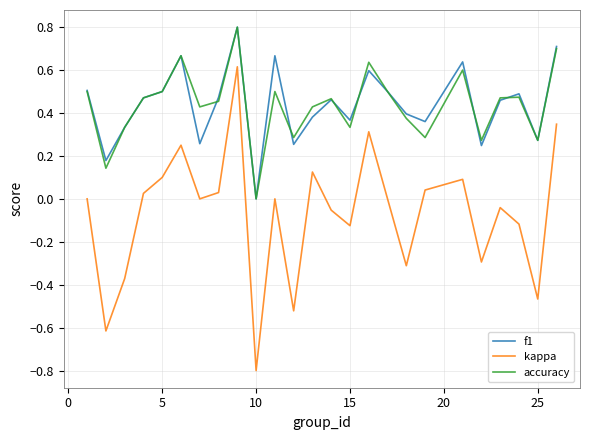

Which series has the widest spread of values?

kappa